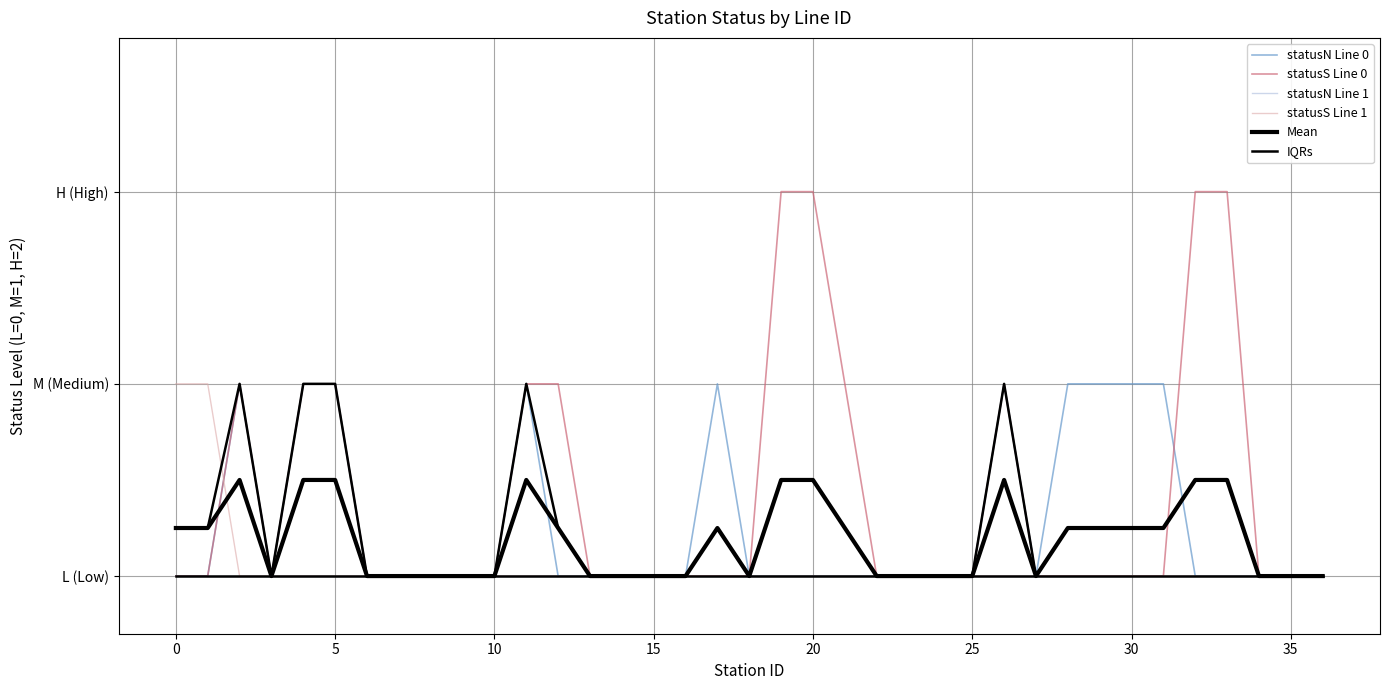

What is the sum of the statusS Line 0 values at 25 and 12?

1.0